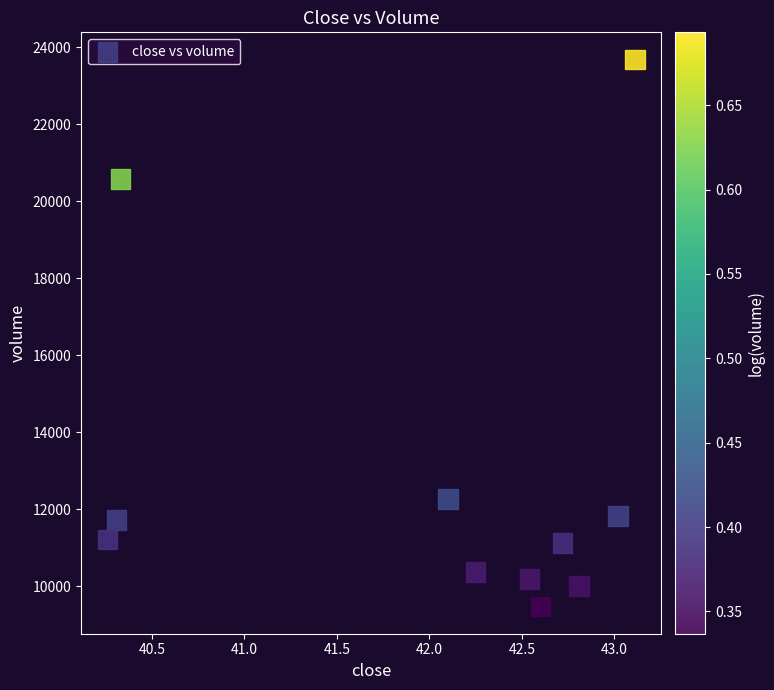

What Y value in the scatter plot is closest to 16582?

20585.8